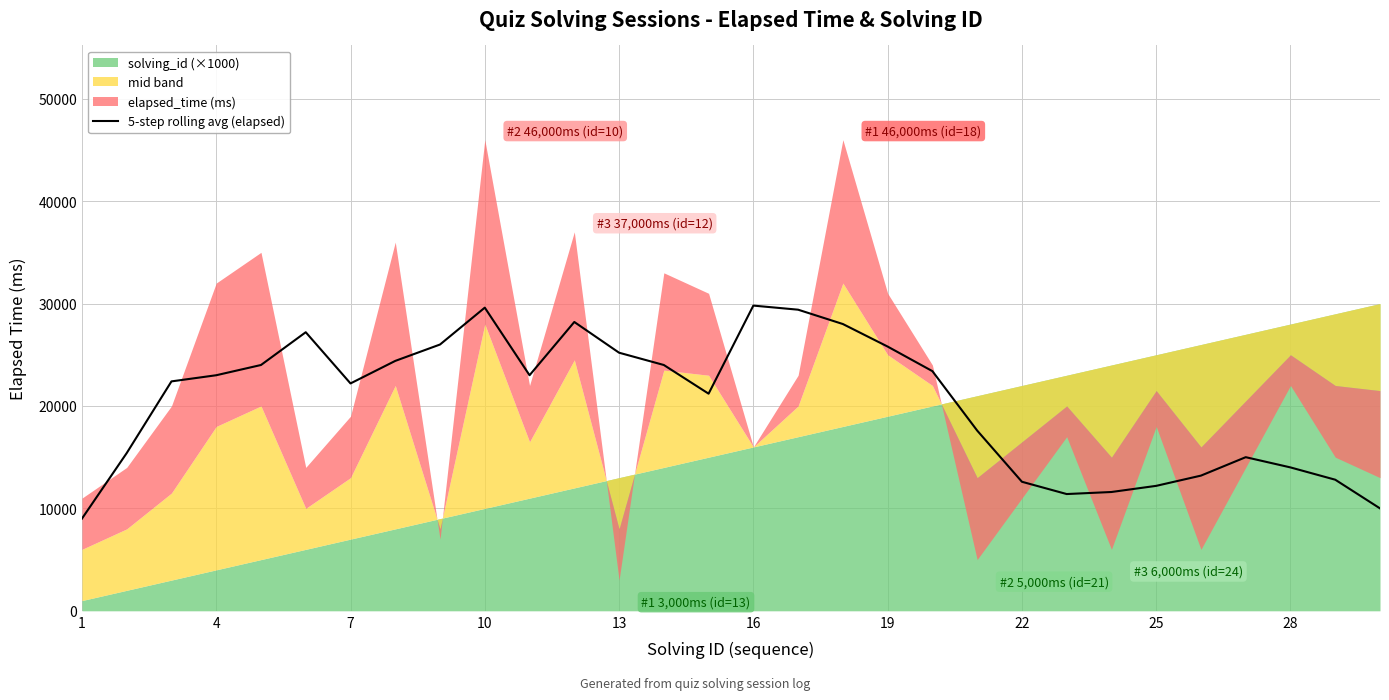

What is the average value?

20387